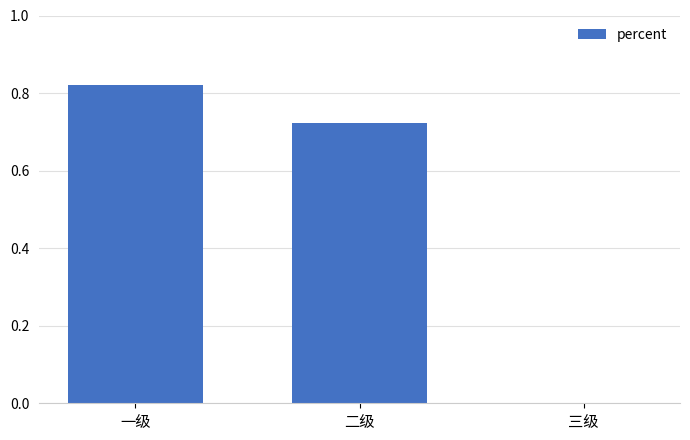

Which has a higher value, 一级 or 二级?

一级